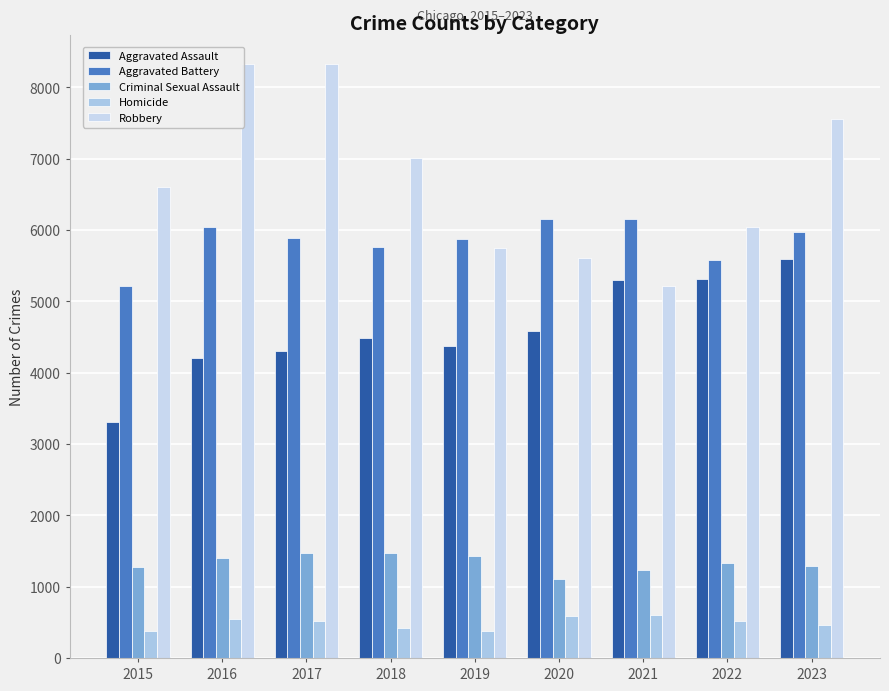

Is the value of Robbery at 2015 greater than the value of Aggravated Assault at 2023?

Yes